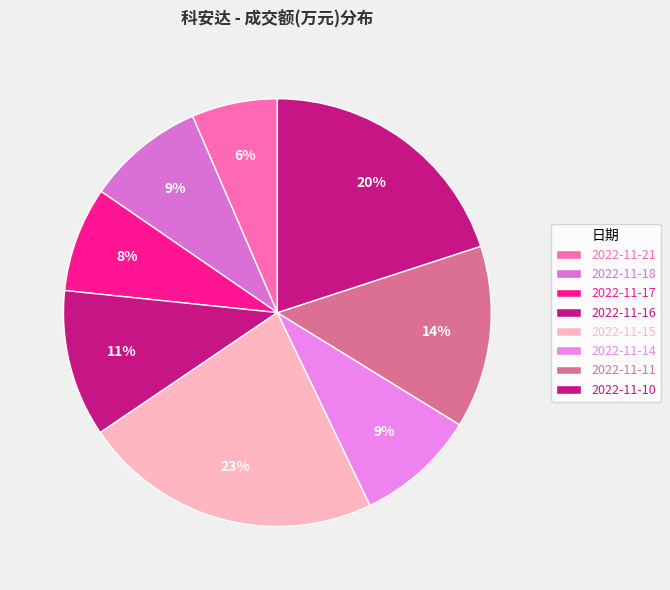

Is it true that 2022-11-11 is 19% of the pie?

False